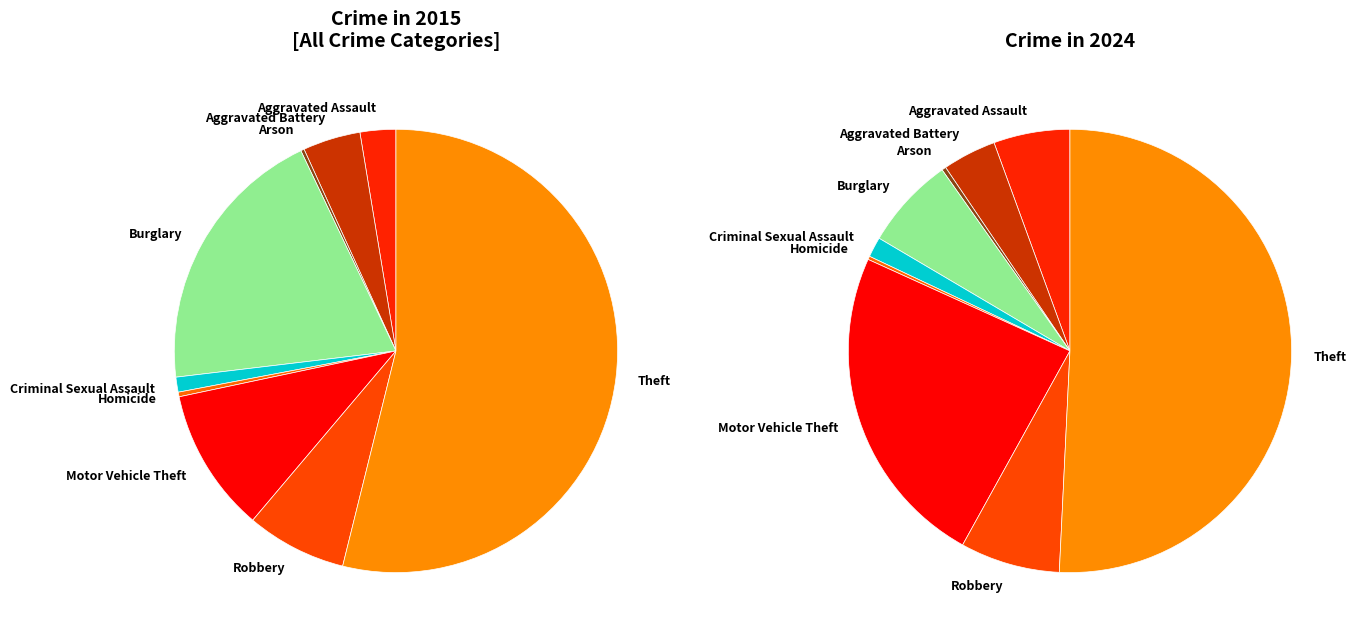

How many slices are in this pie chart?

9